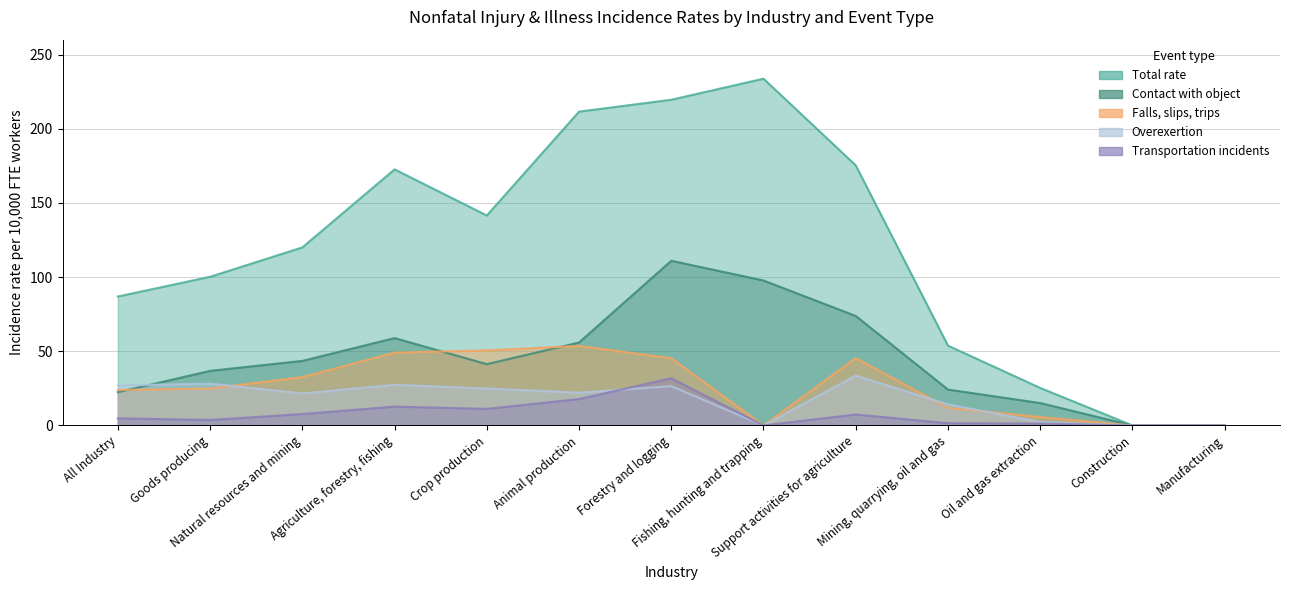

At which category is the sum across all series the highest?

Forestry and logging